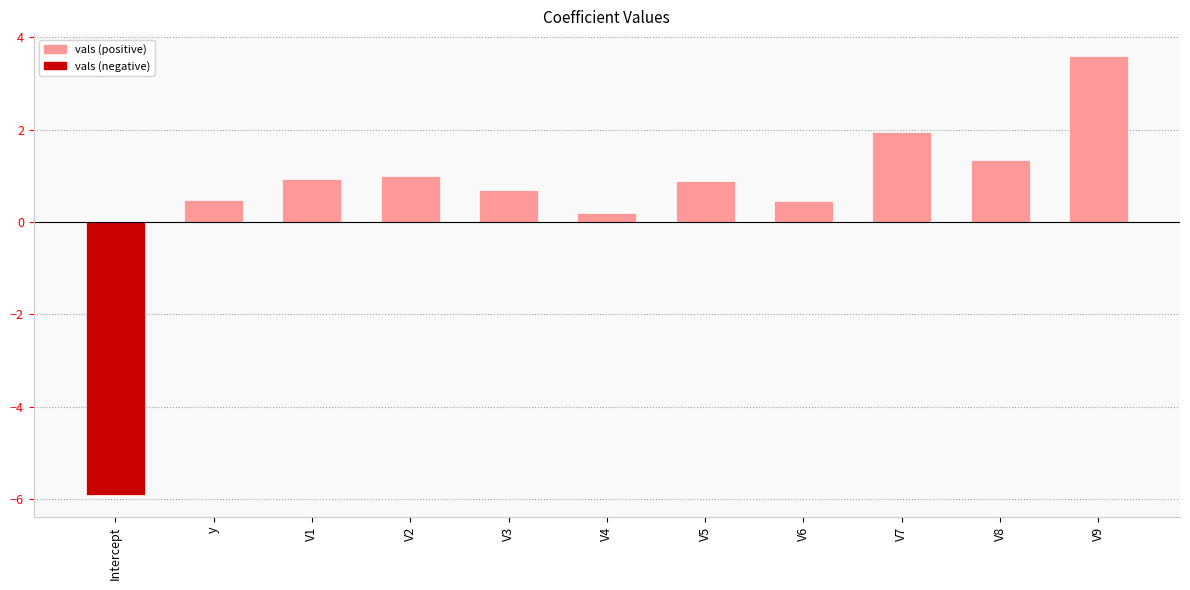

Between Intercept and V3, which is larger?

V3